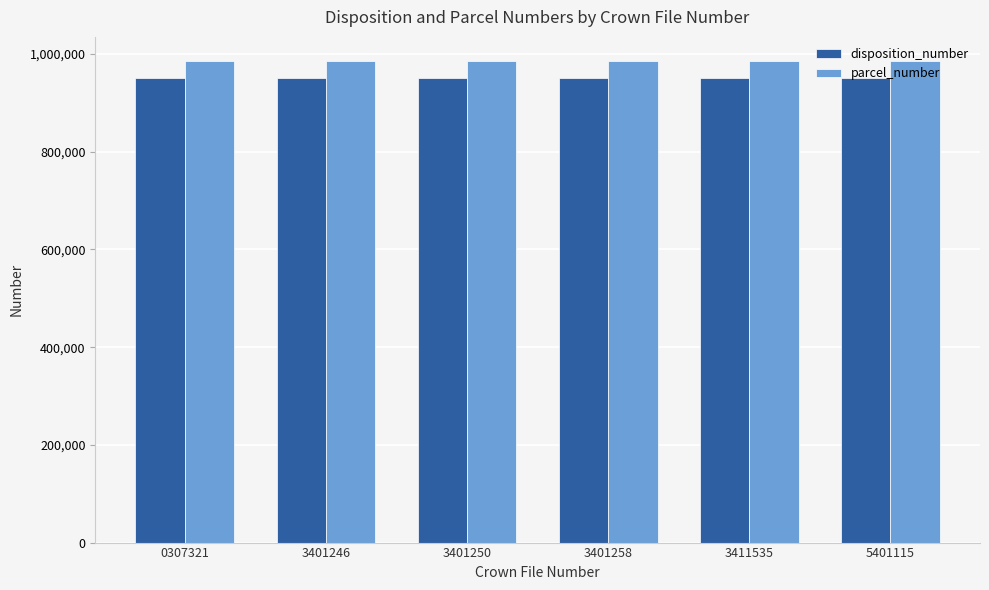

What is the minimum value for parcel_number?

985354